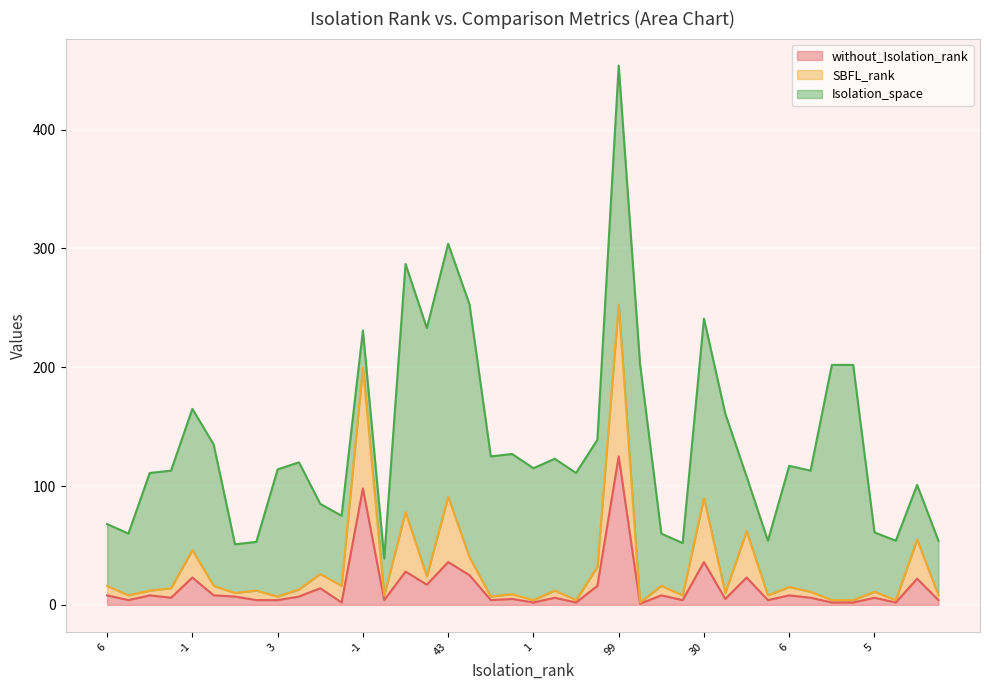

Which label corresponds to the smallest value in the chart?

1